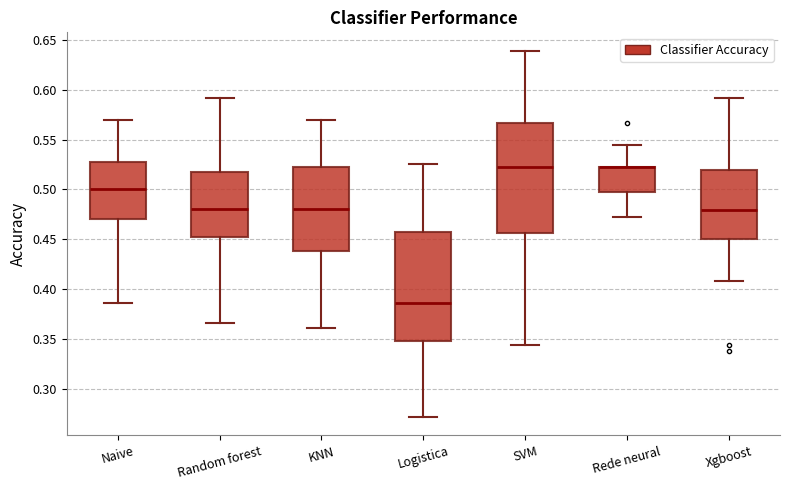

Where does the lower whisker of the box for Rede neural end on the y-axis? The values are not printed on the chart, so give them approximately, as read against the axis.

0.470